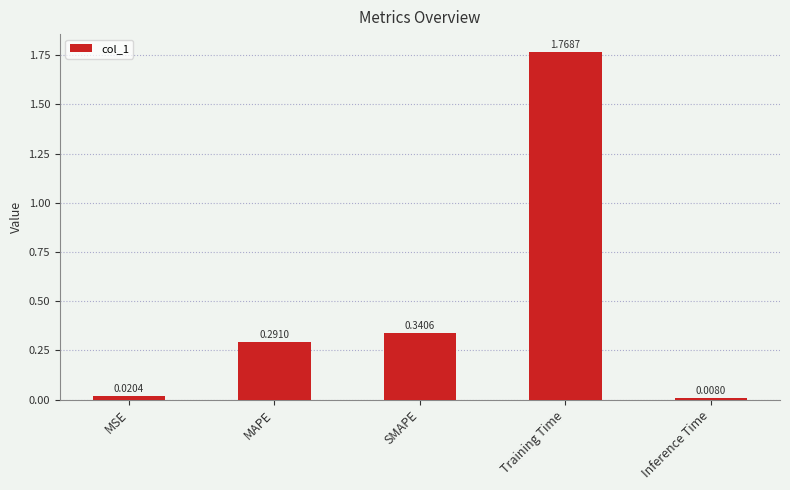

What is the sum of all values?

2.4